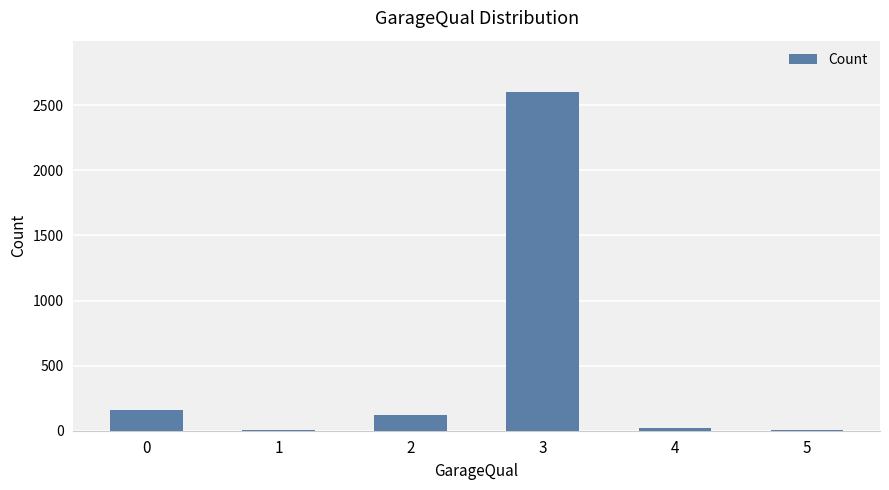

What is the greatest value displayed?

2605